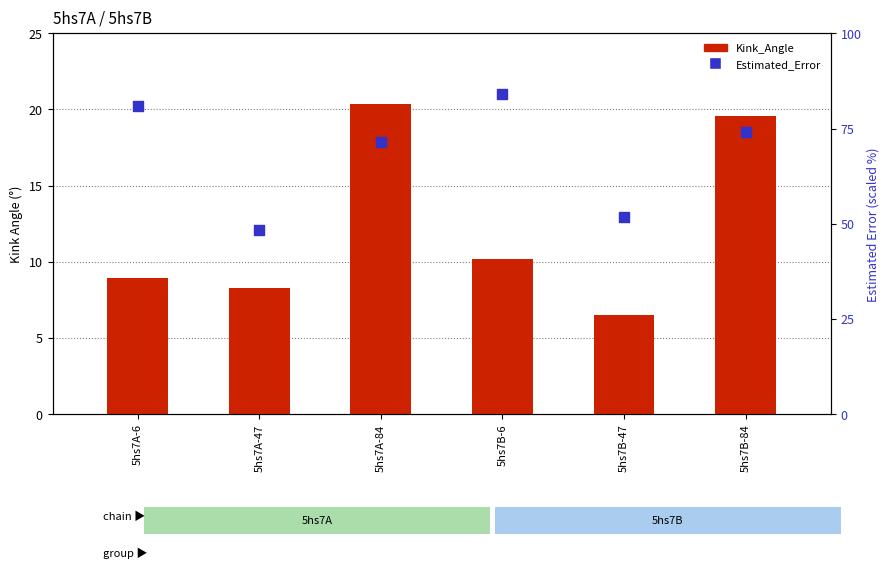

Which series has the largest Y range (max minus min)?

Estimated_Error